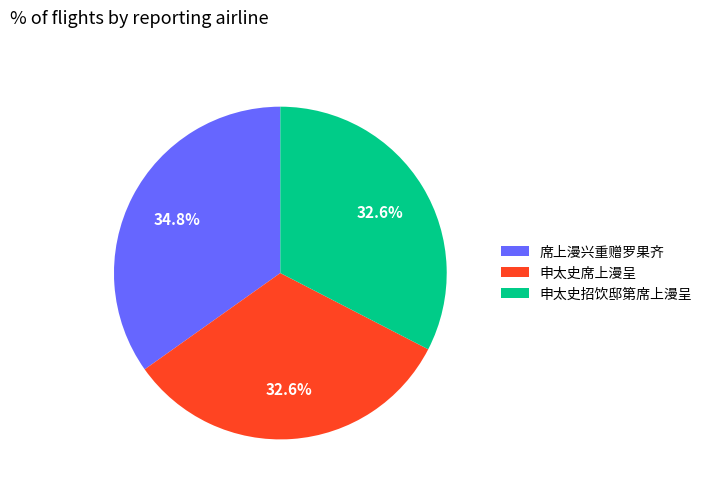

The 申太史招饮邸第席上漫呈 slice represents 33% of the pie. True or false?

True